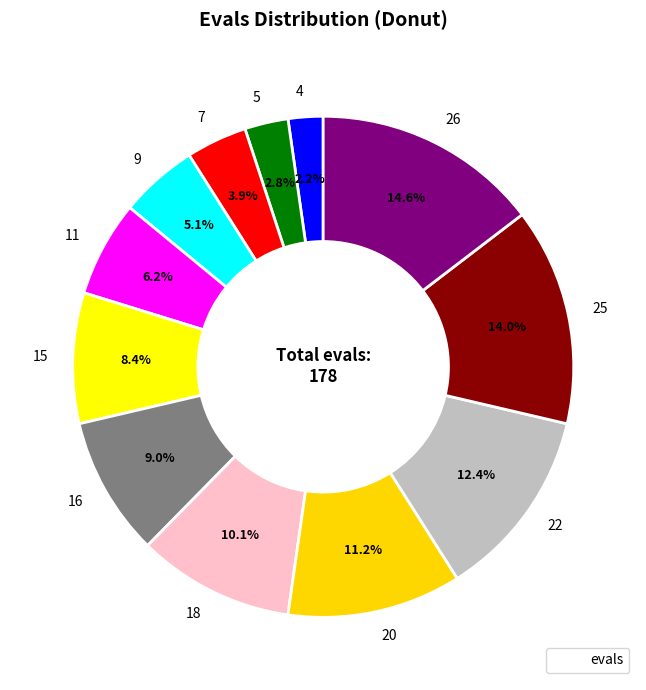

Does any single category account for the majority?

No